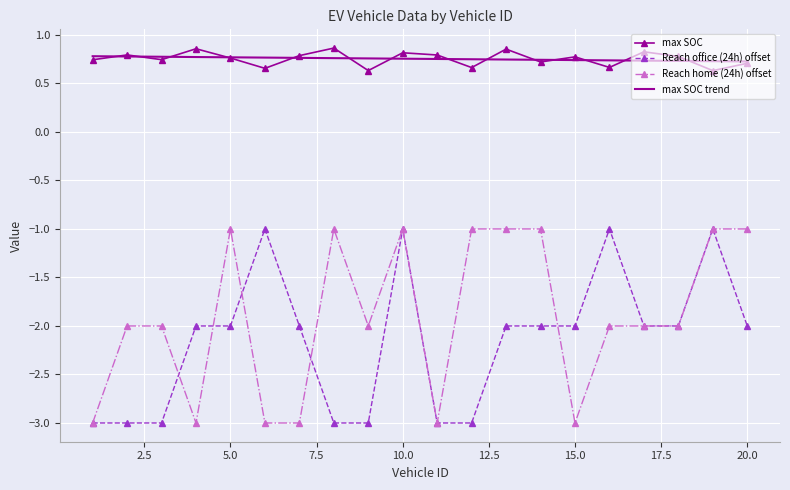

How many interior local valleys does the max SOC series have?

7